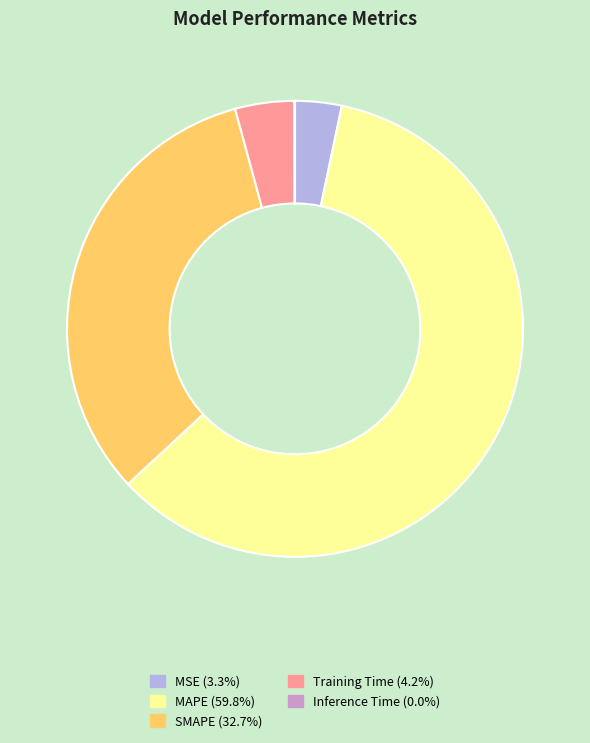

What is the largest slice in the pie chart?

MAPE